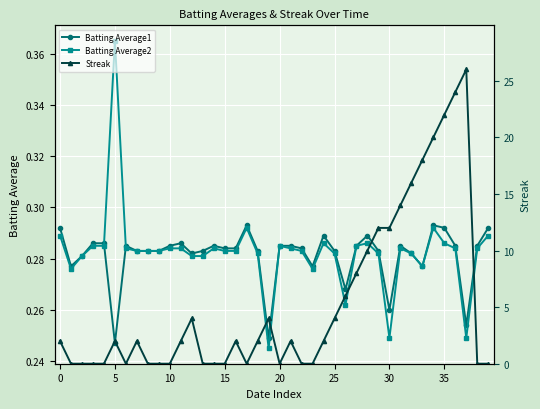

Rank the series by their maximum value, from highest to lowest.

Streak, Batting Average2, Batting Average1